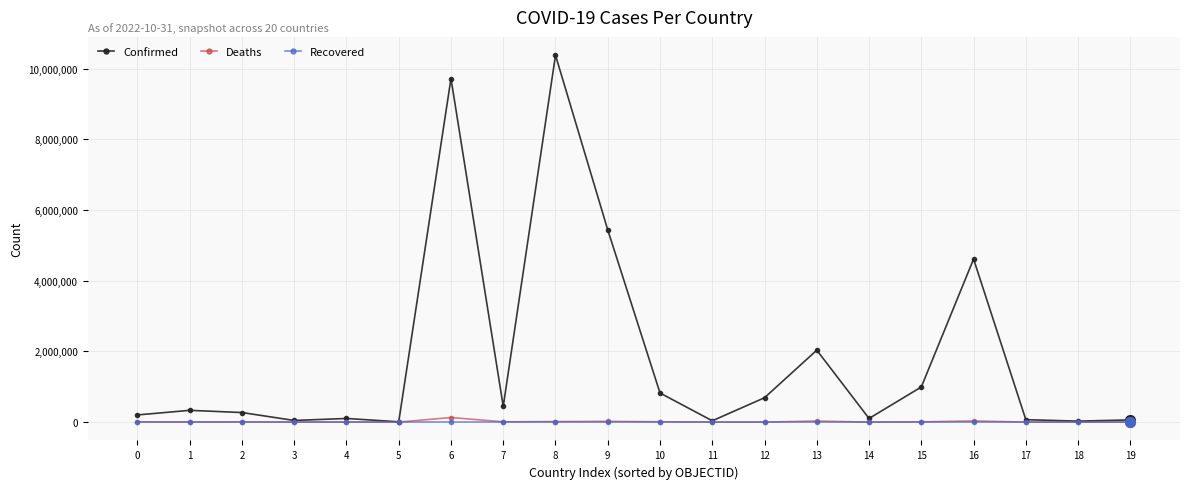

Which category has the highest value in the Confirmed series?

8